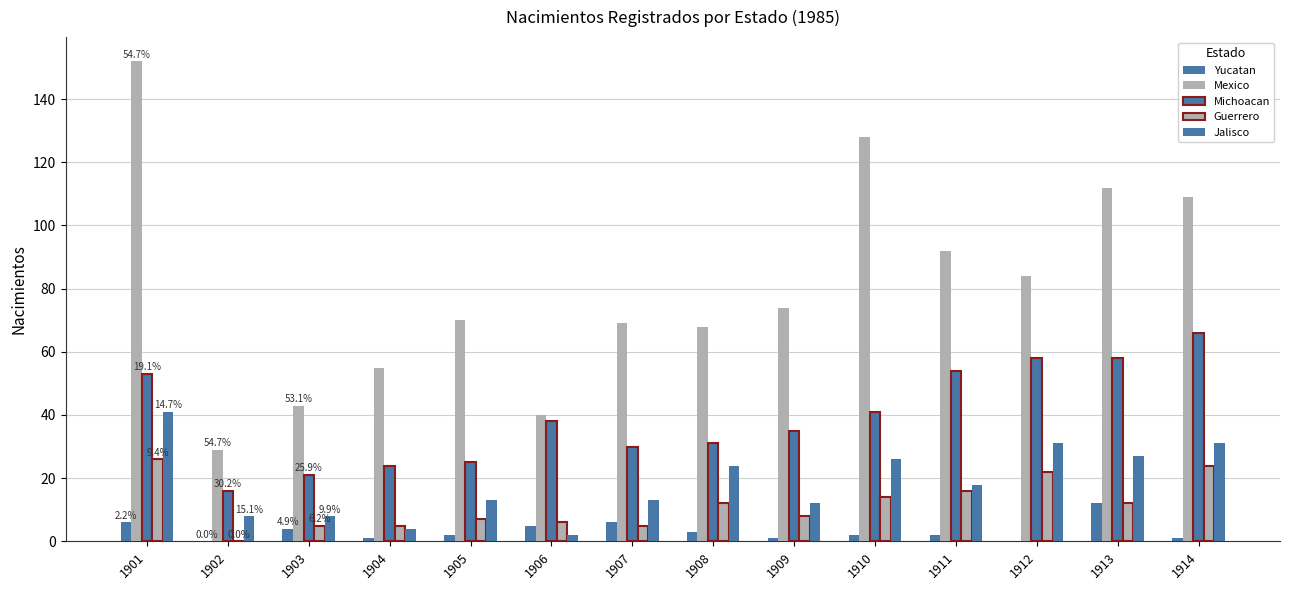

How many groups of bars are there?

14